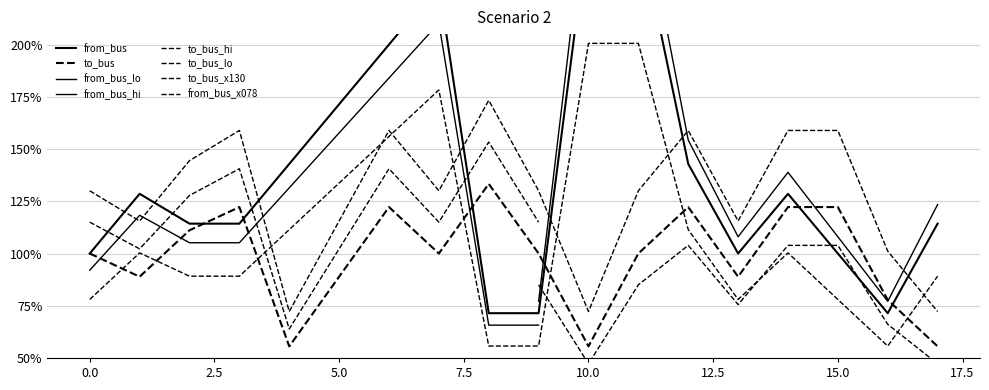

What is the difference between the from_bus values at 5 and 14?

0.3